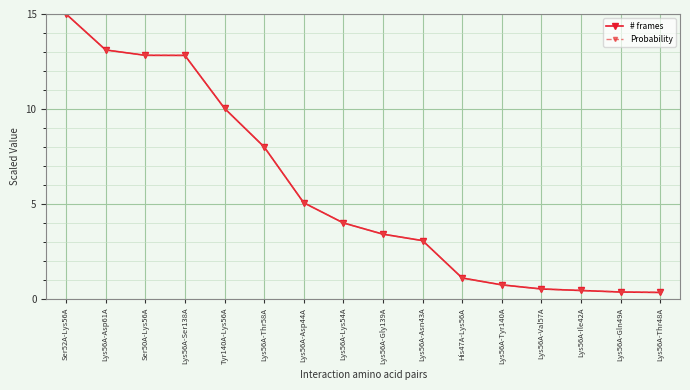

Does the chart have visible grid lines?

Yes